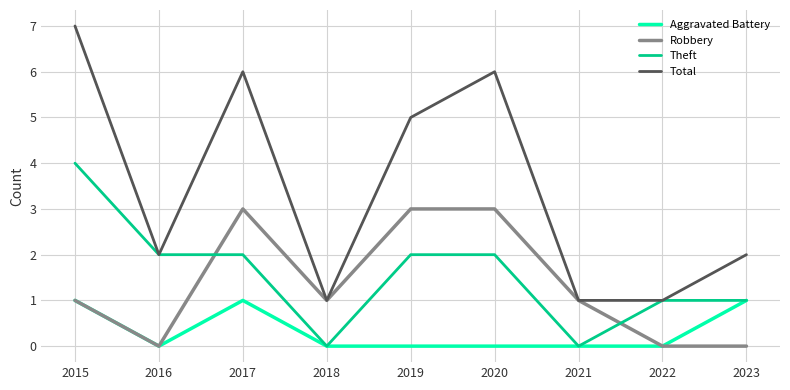

Count the Total values in the range 1 to 6.

8